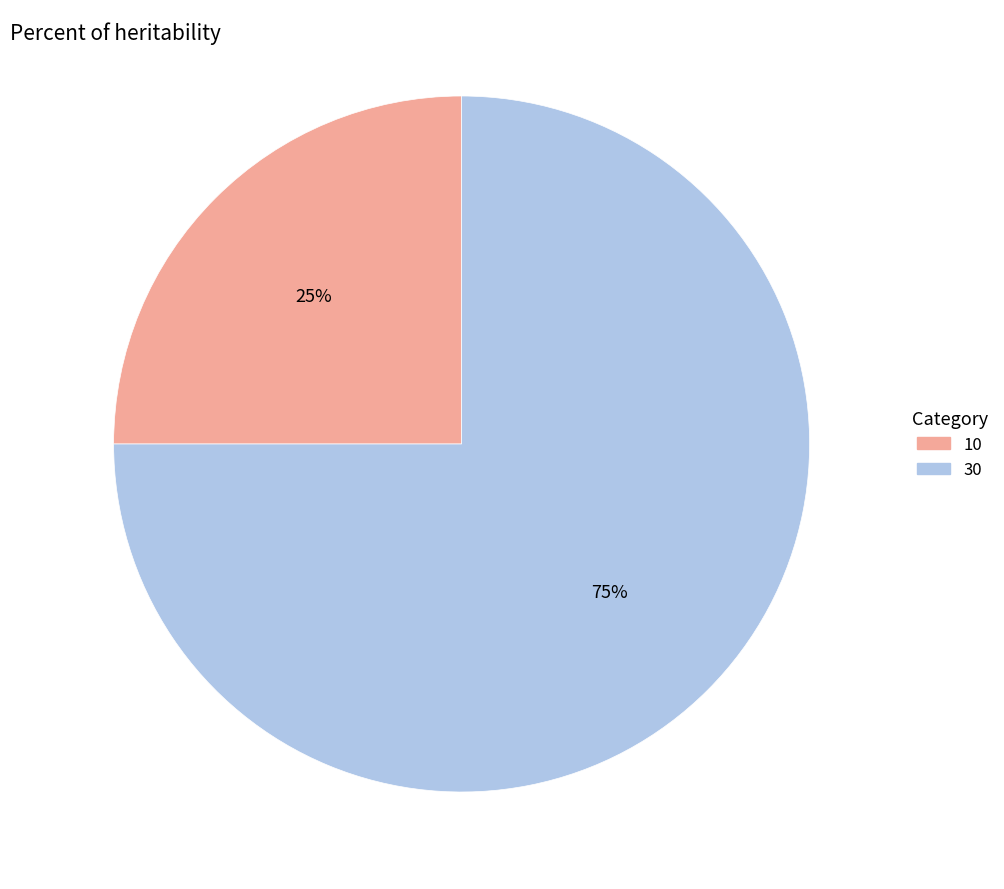

To the nearest percent, what is the difference between the largest and smallest slice percentages?

50%